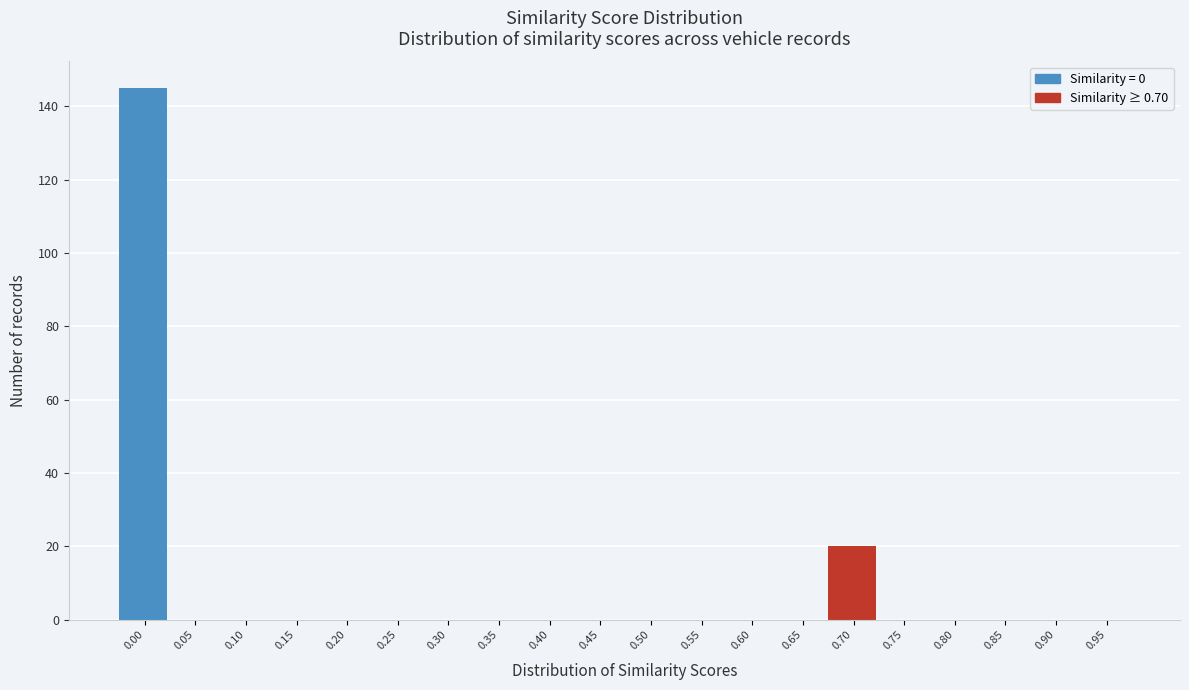

Reading right to left, extract all data points from this chart.

0.95=0	0.90=0	0.85=0	0.80=0	0.75=0	0.70=20	0.65=0	0.60=0	0.55=0	0.50=0	0.45=0	0.40=0	0.35=0	0.30=0	0.25=0	0.20=0	0.15=0	0.10=0	0.05=0	0.00=145